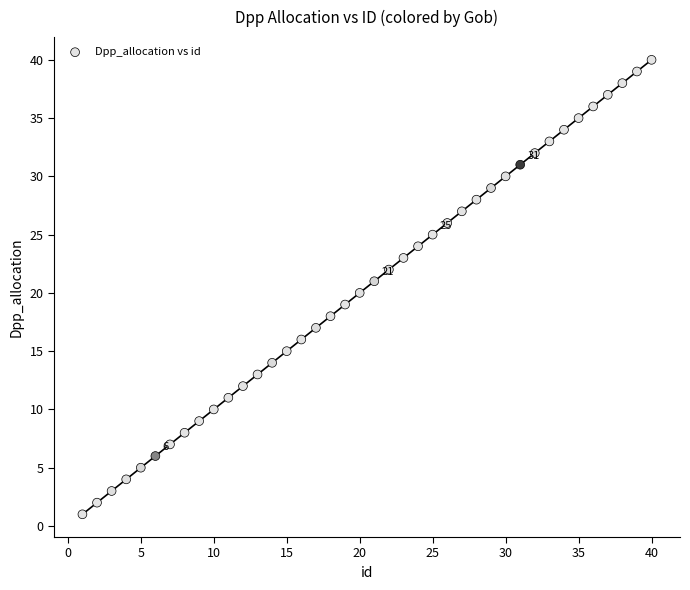

What is the range of Y values (max minus min)?

39